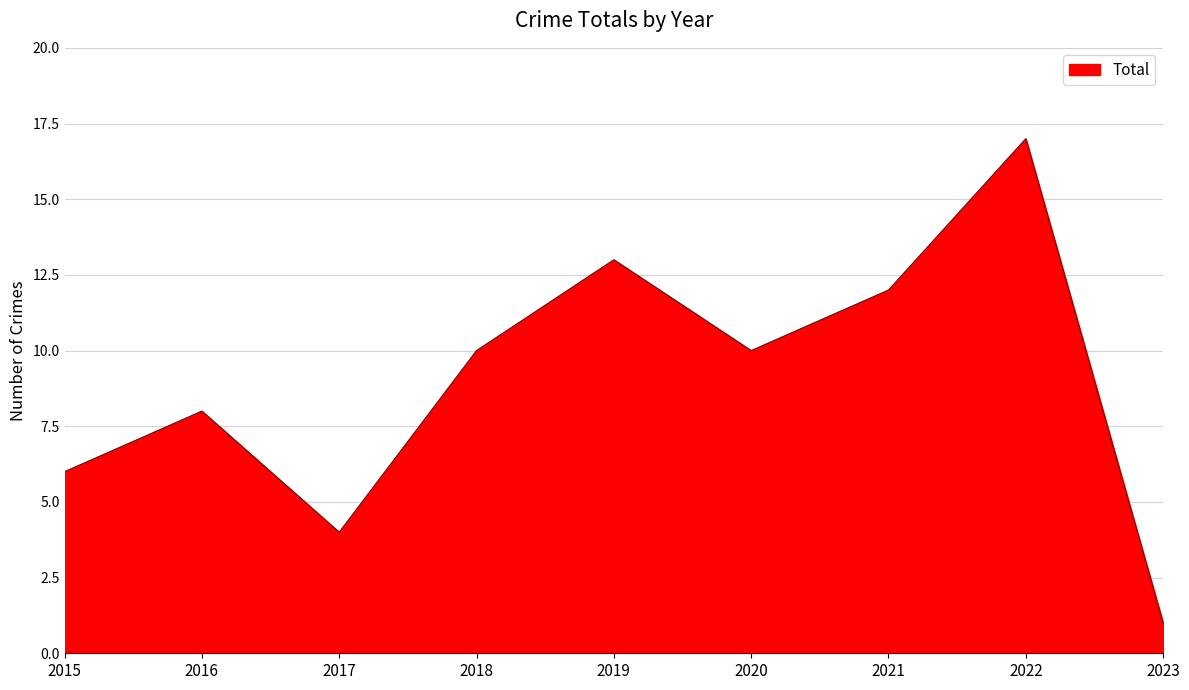

How many lines are shown in the chart?

1